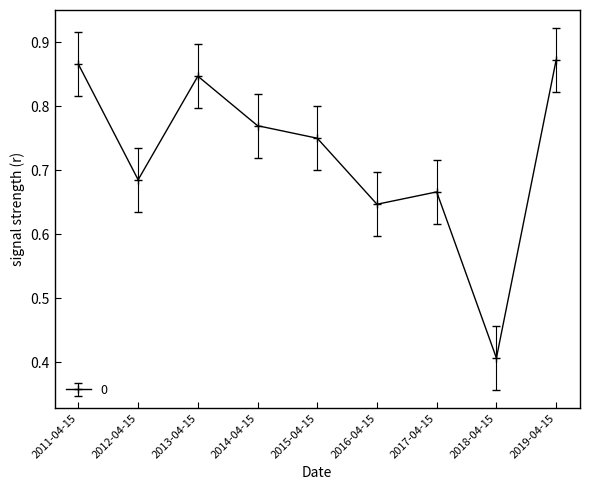

What is the difference between the maximum and minimum values?

0.5